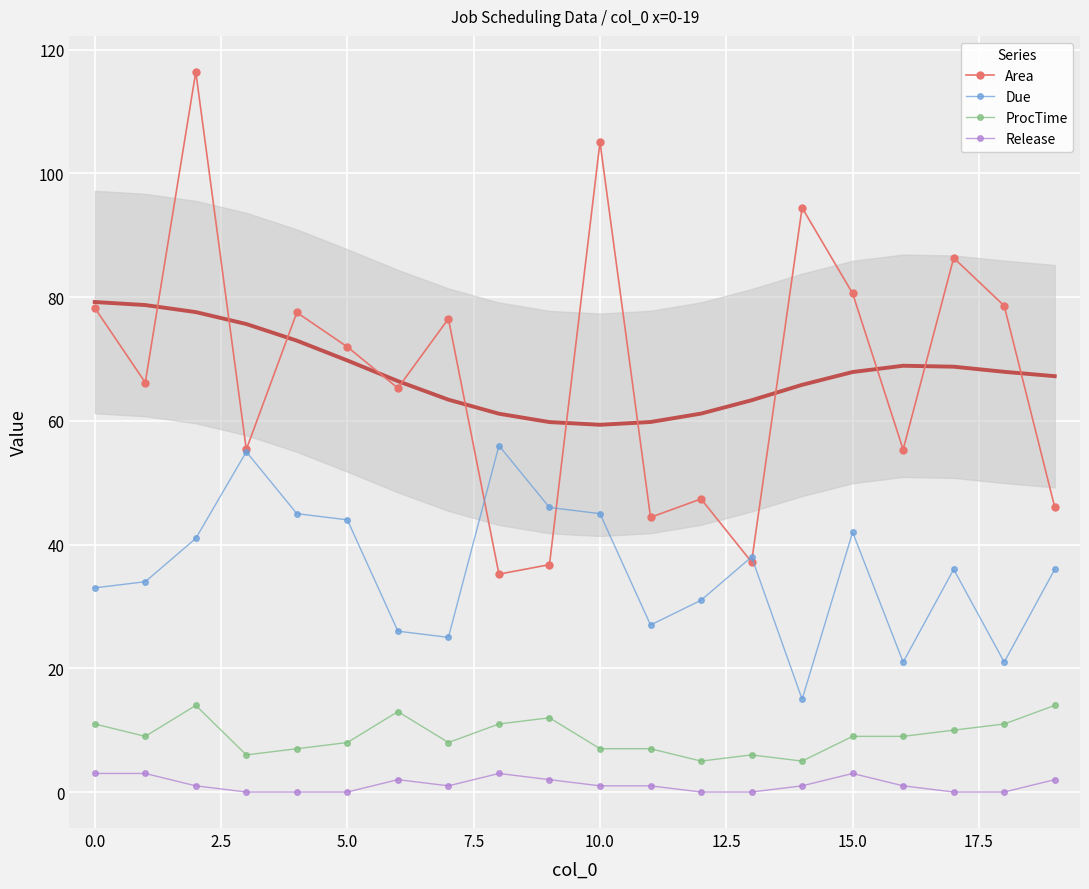

What is the highest value of the Release series?

3.0